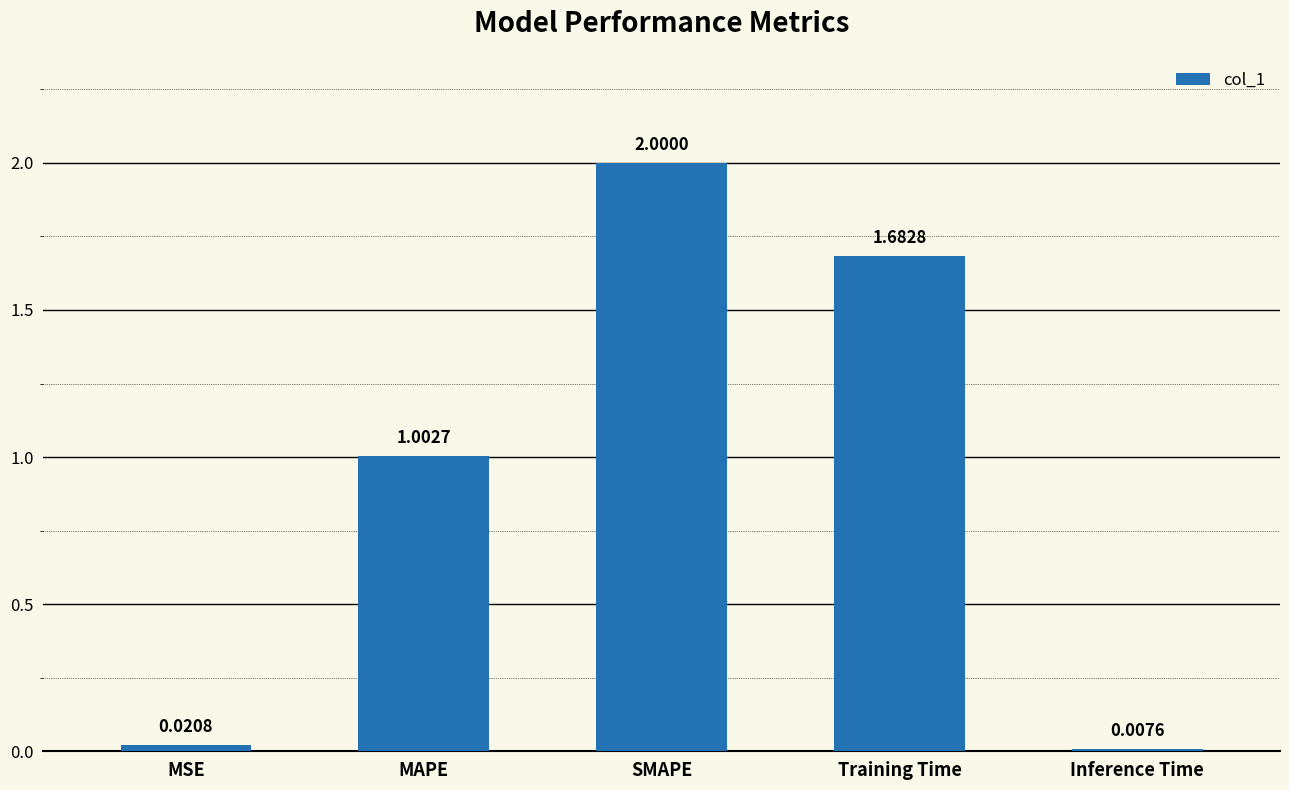

What is the label of the 3rd bar from the right?

SMAPE